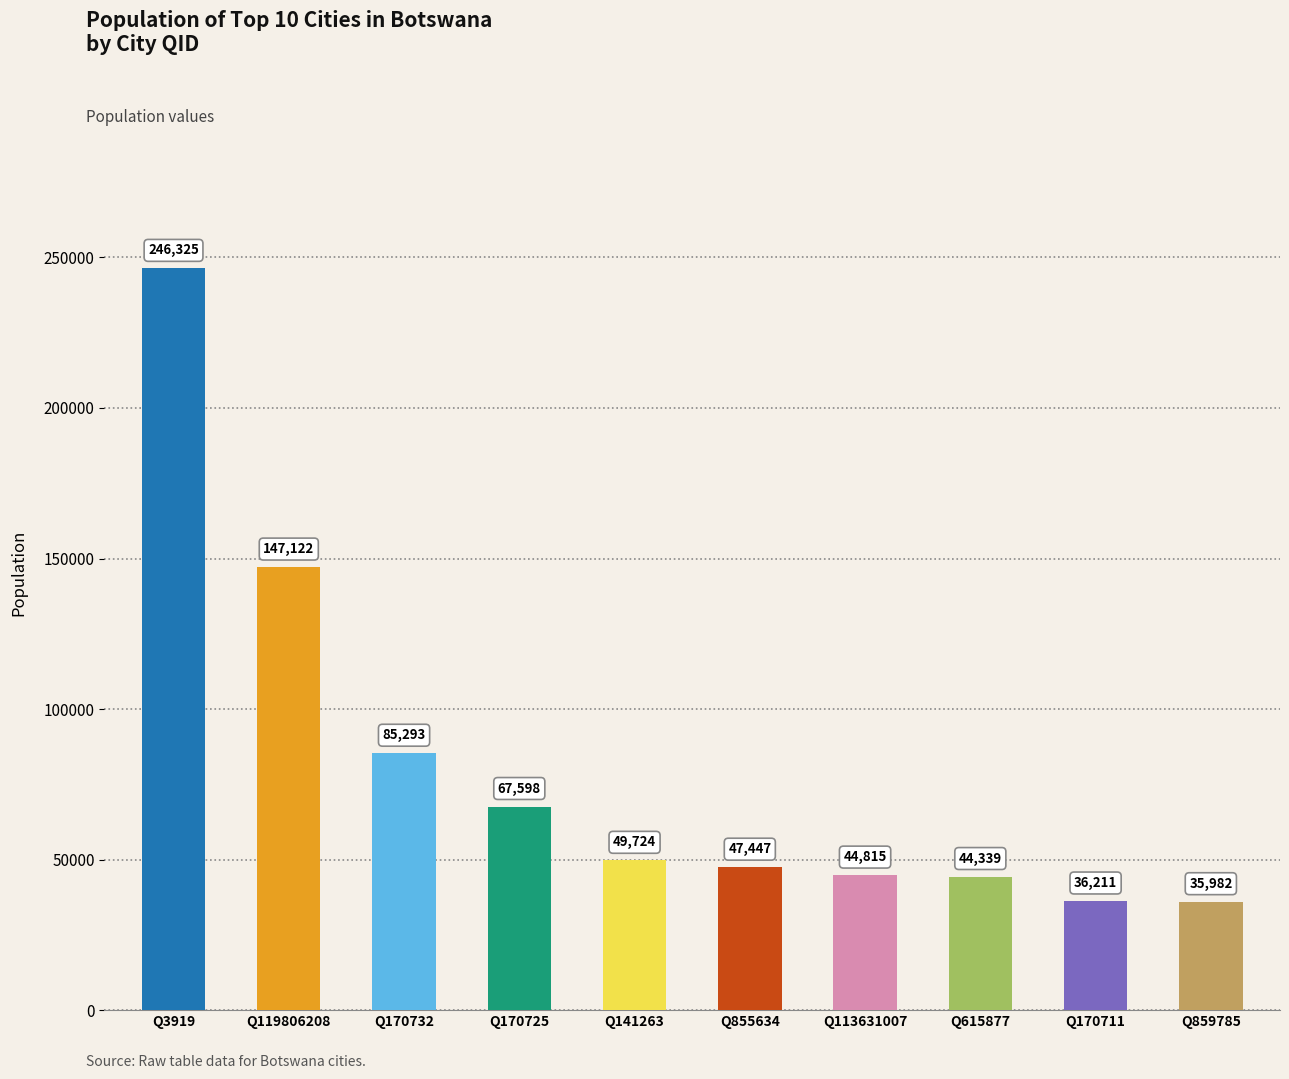

How many bars are there in total?

10